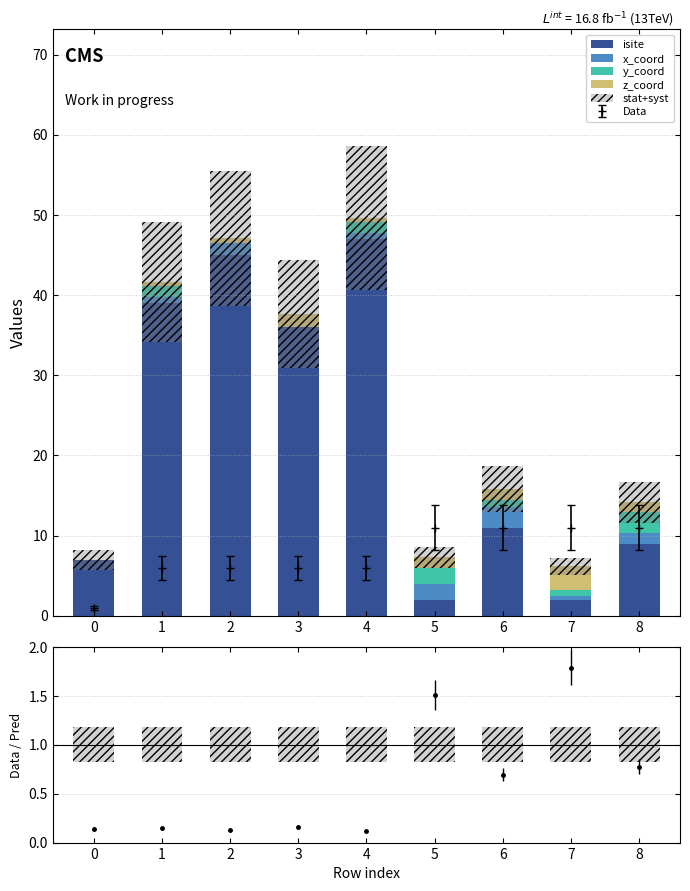

Is it true that Data equals 1 at 0?

True